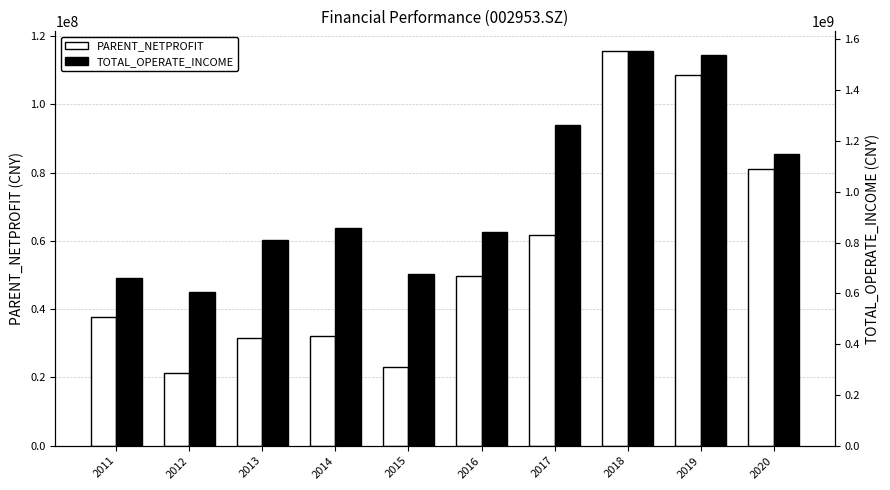

How many data points does each series have?

10